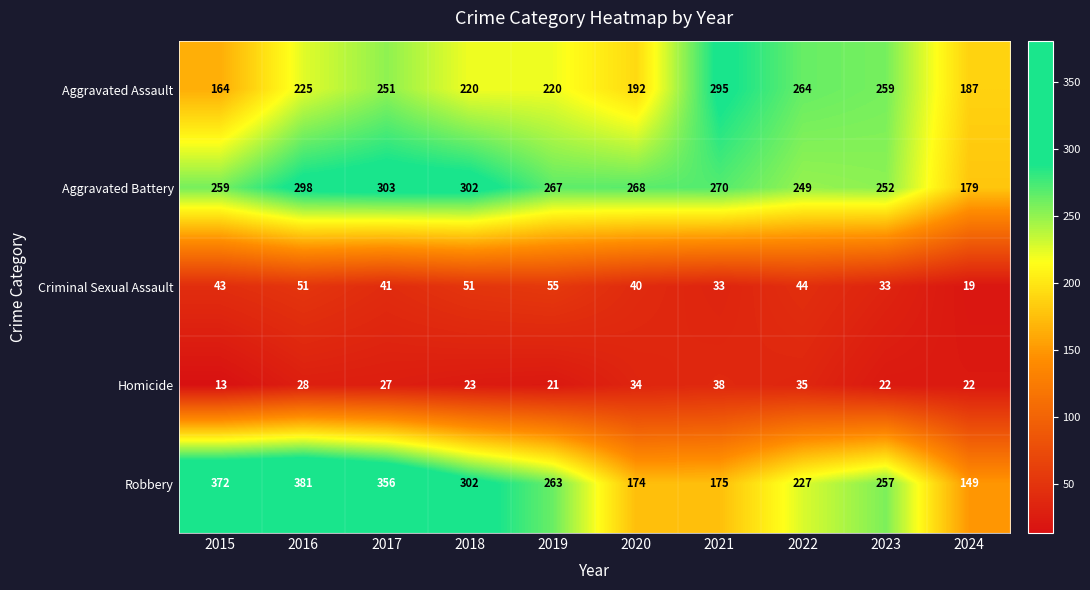

List the series in order of their peak value, lowest first.

Homicide, Criminal Sexual Assault, Aggravated Assault, Aggravated Battery, Robbery